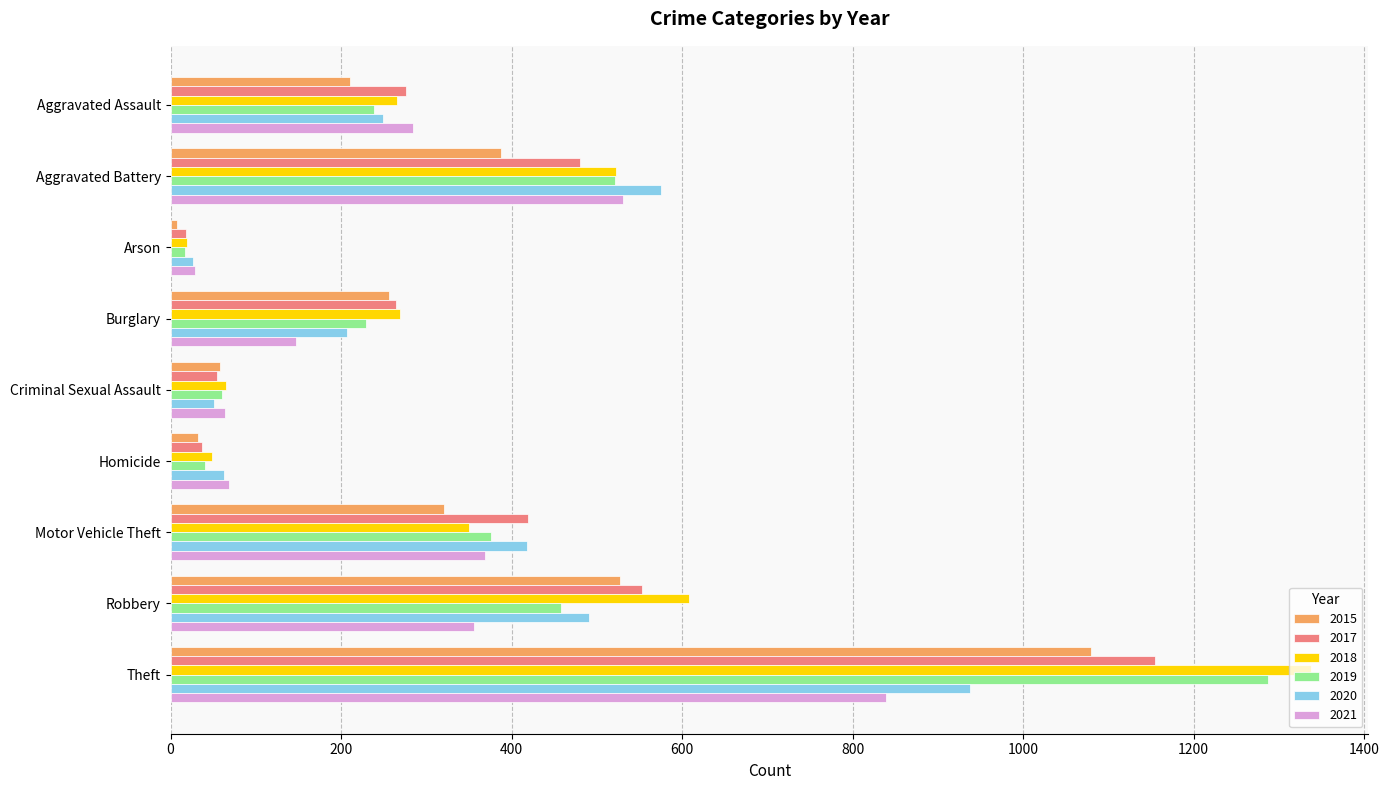

What is the difference between the highest and lowest values at Burglary?

122